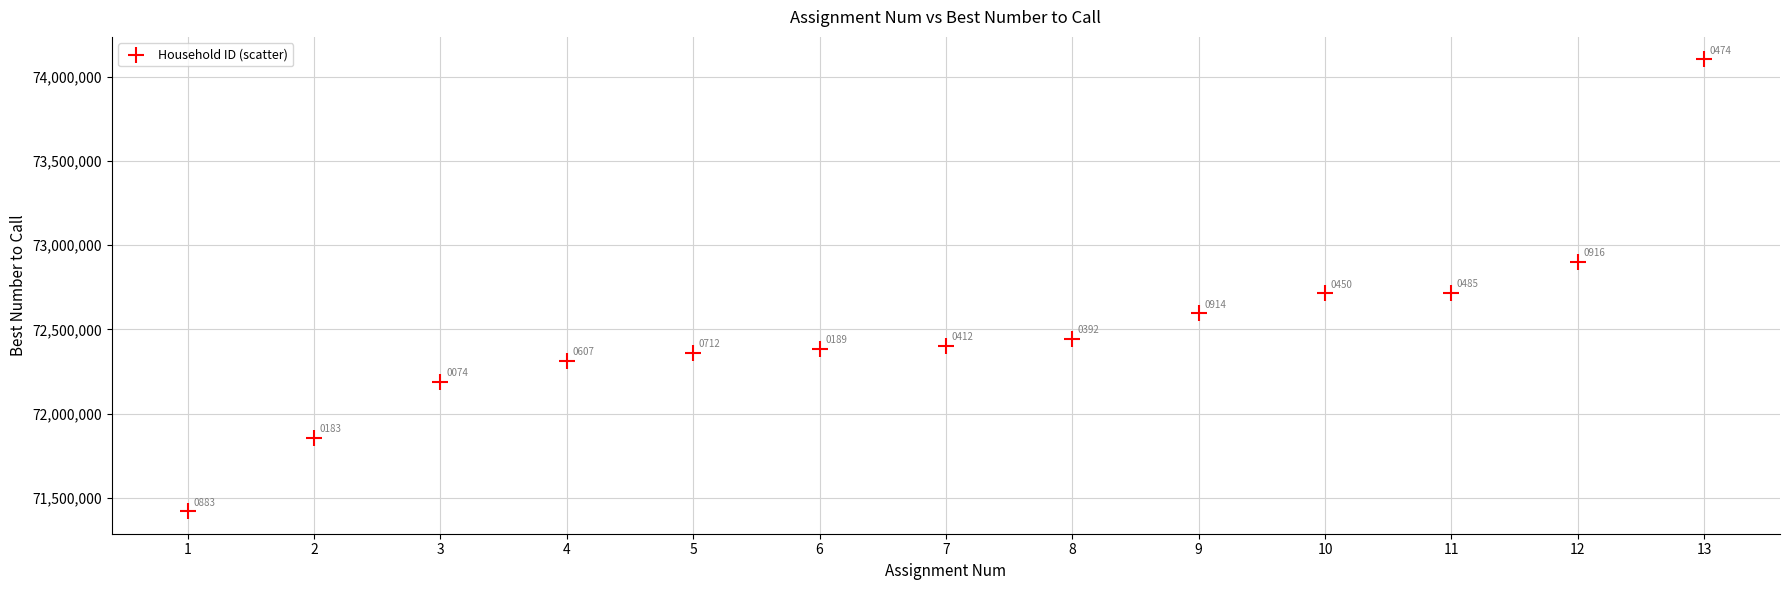

What is the range of X values (max minus min)?

12